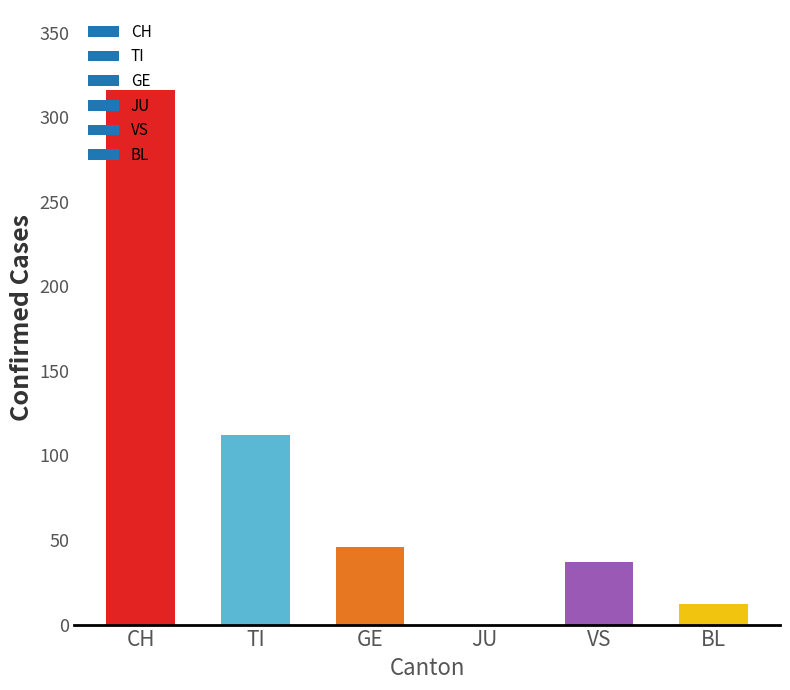

Where is the data nearest to the value 158?

TI